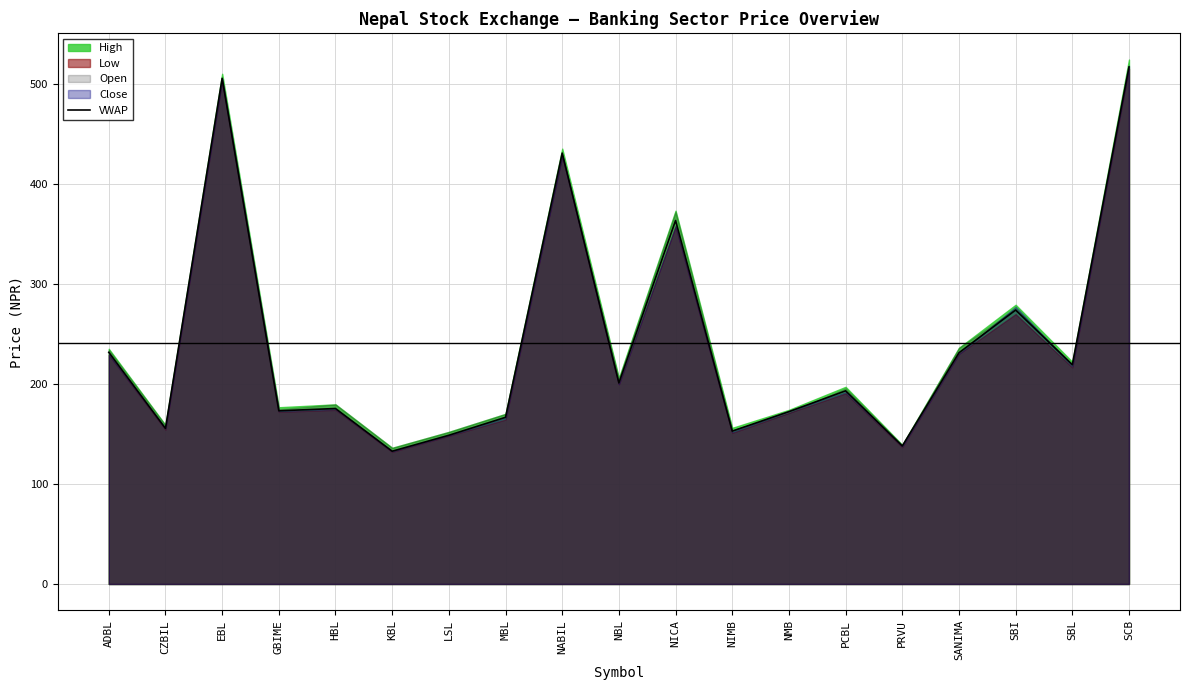

The value at NMB is 172.2. True or false?

True